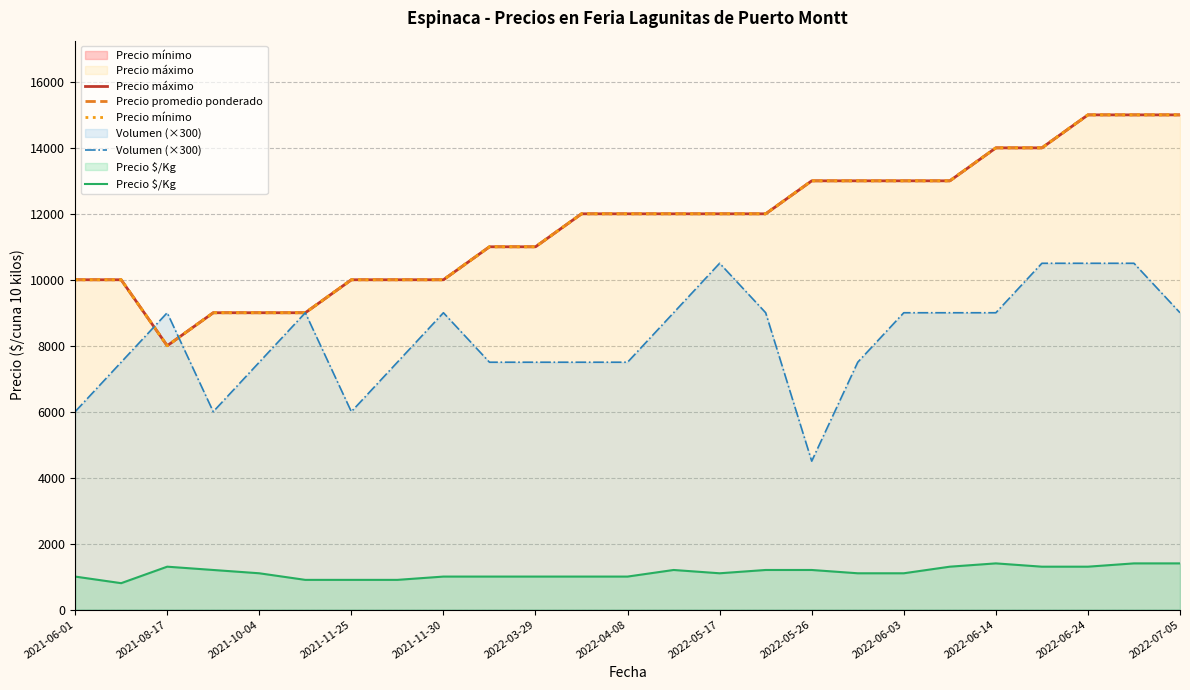

What is the difference between the highest and lowest values at 2022-07-05?

13600